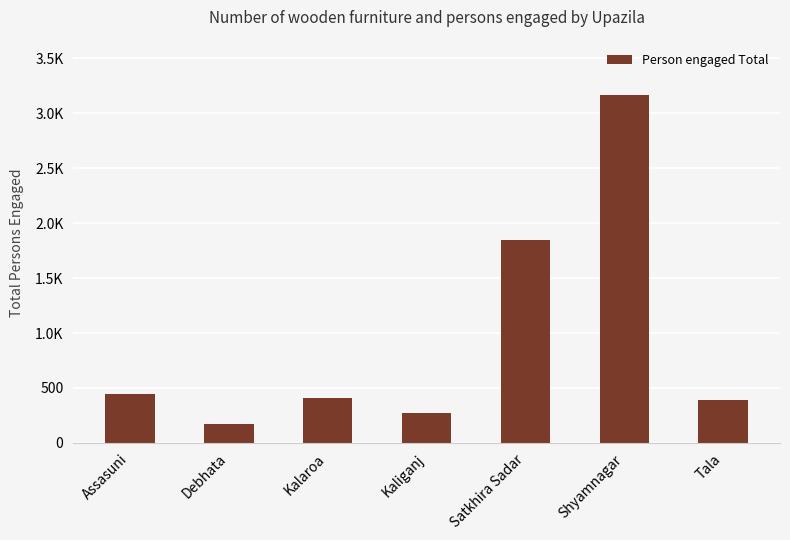

True or false: the data shows 275 at Kaliganj.

True